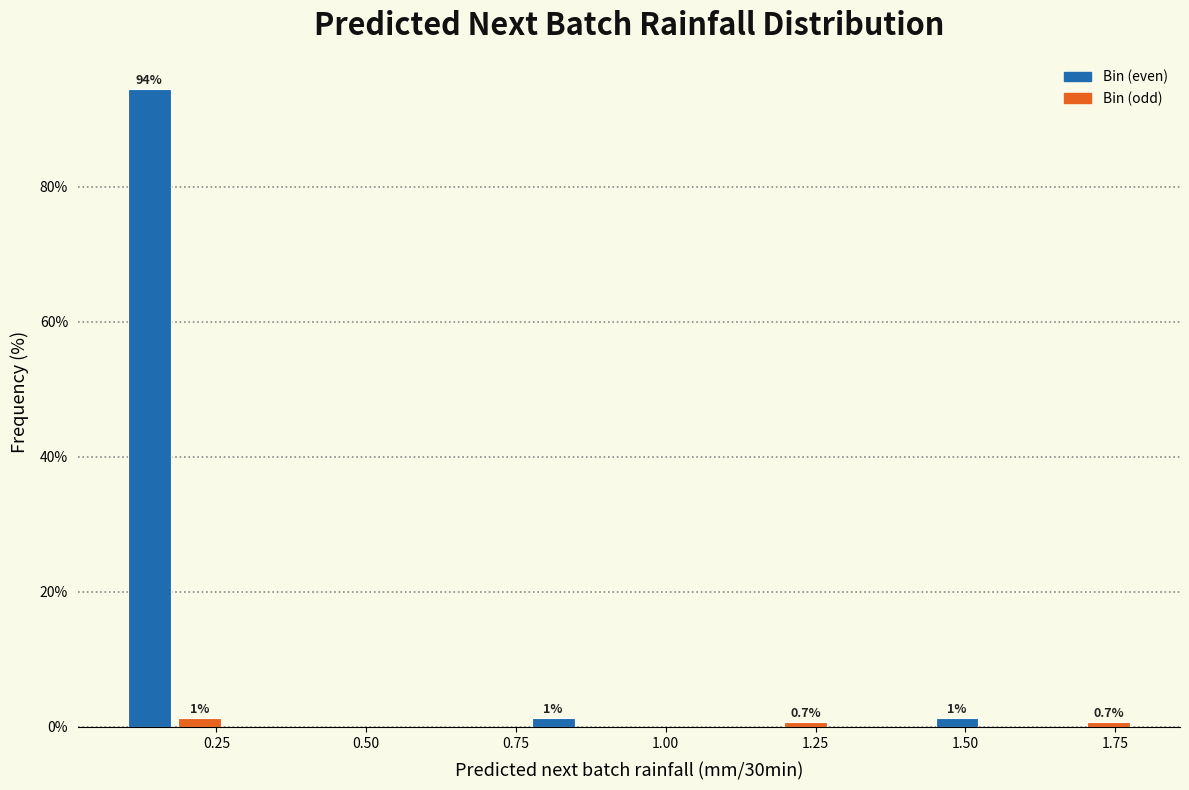

Read against the x-axis, roughly where is the centre of the tallest bar?

0.15